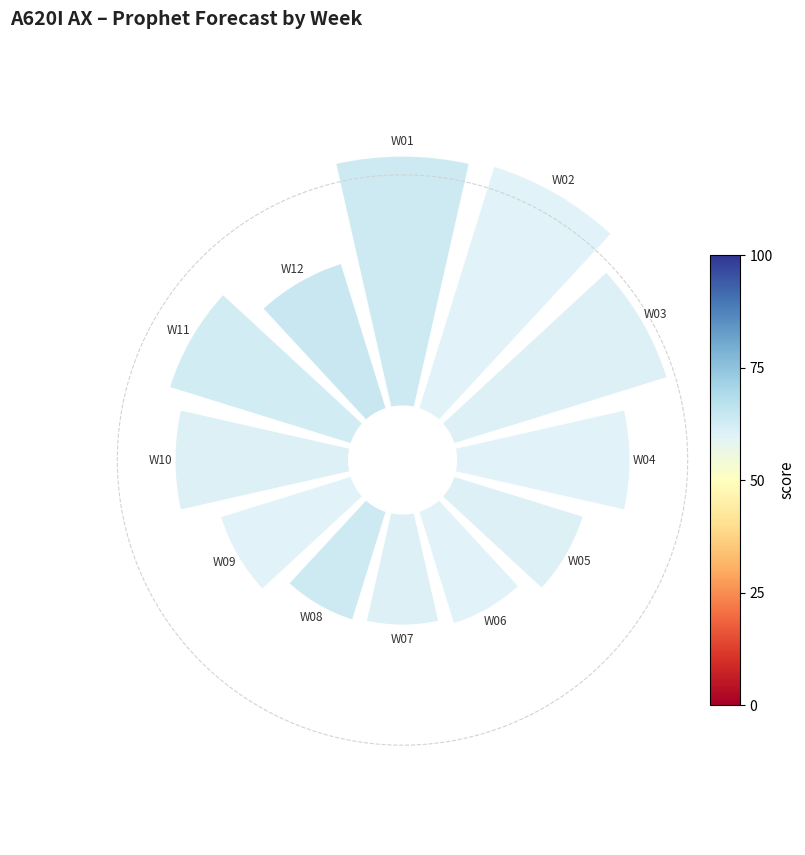

The 270° slice represents 9% of the pie. True or false?

True